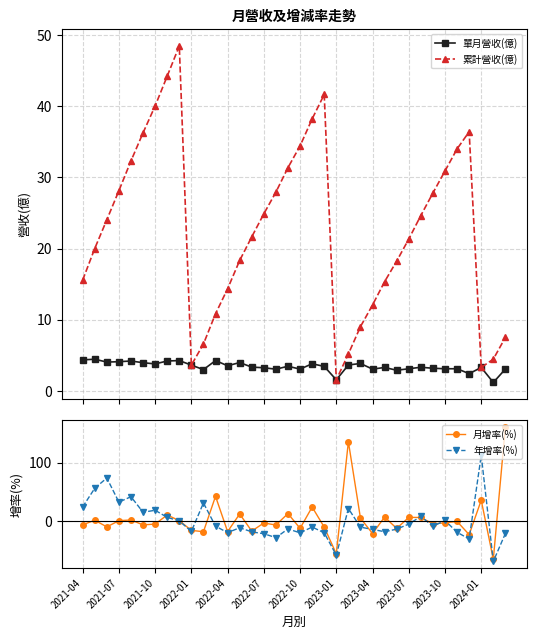

What are all the series names shown in the legend?

單月營收(億), 累計營收(億), 月增率(%), 年增率(%)